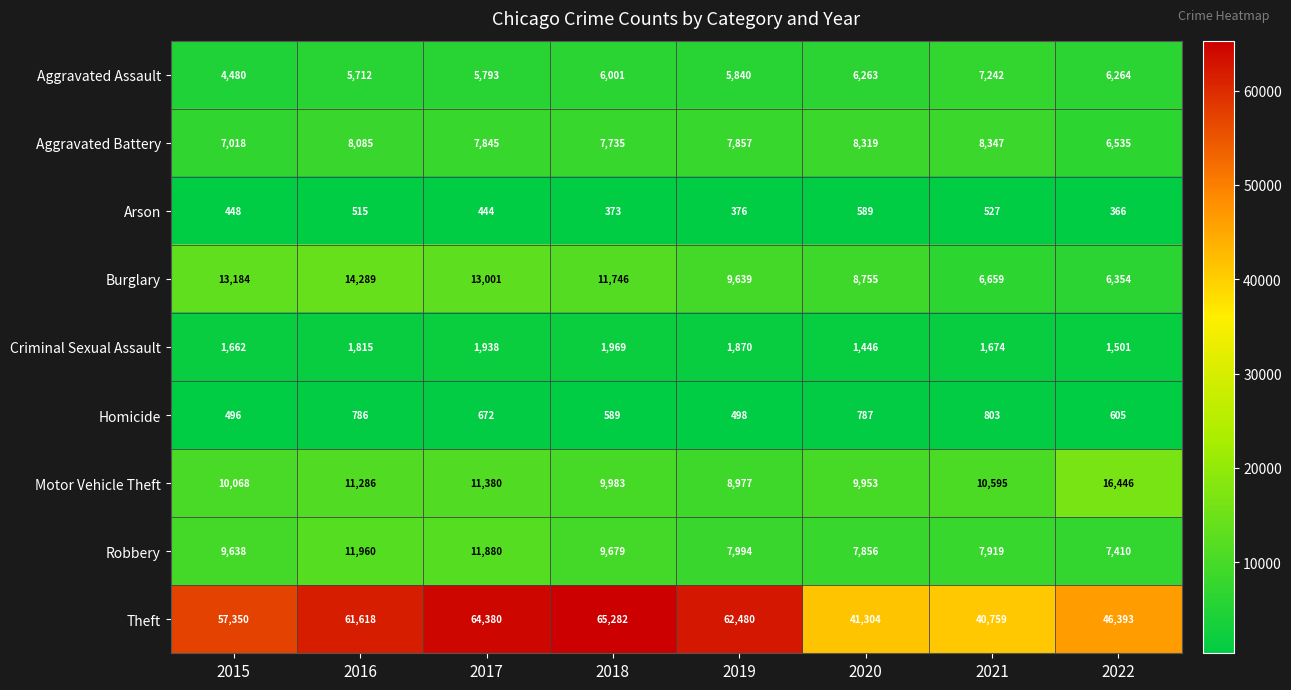

Which series has the largest total across all categories?

Theft